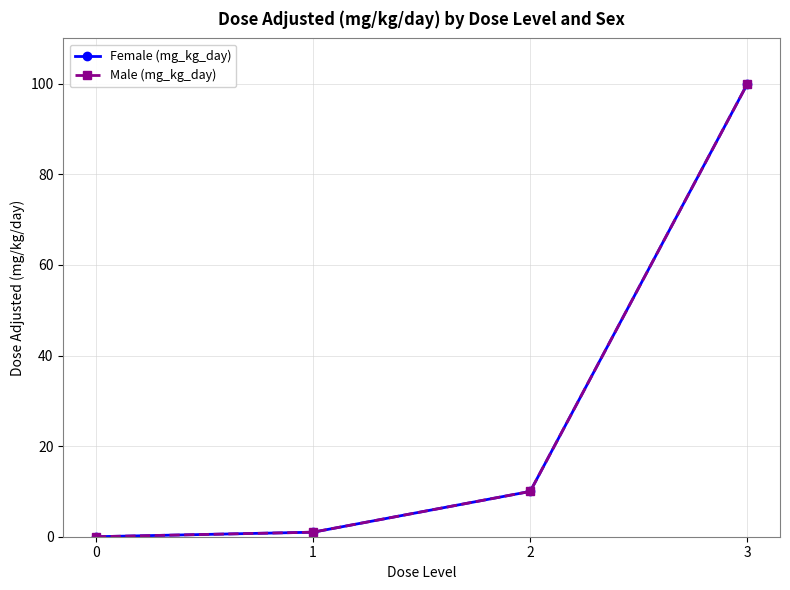

Is this an area chart (filled region under the line)?

No